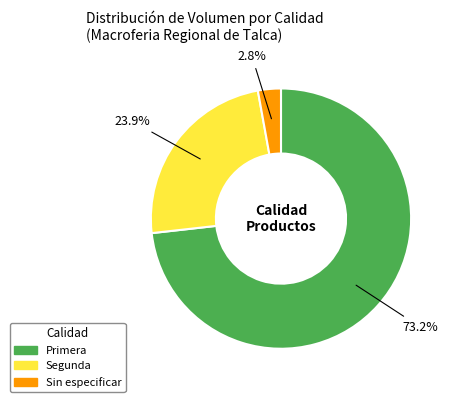

Approximately how many times larger is the value at Segunda compared to Primera?

0.3